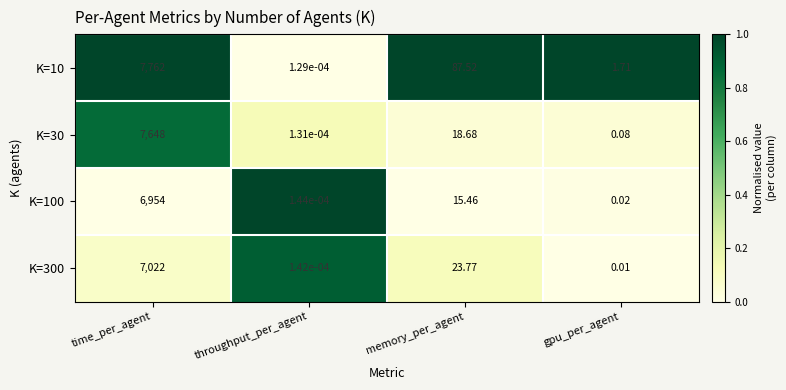

How many data points in K=10 are above 87?

2